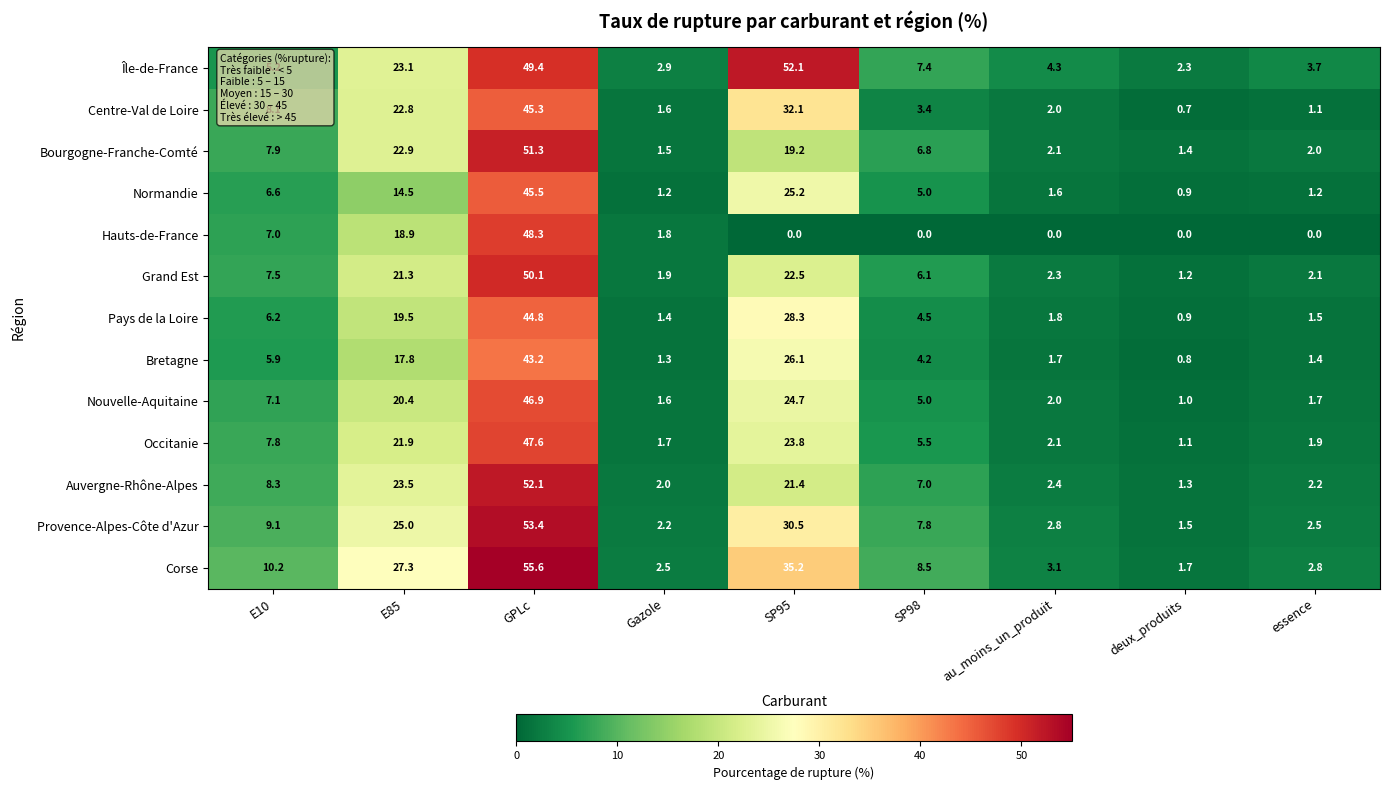

What is the sum of the Corse values at au_moins_un_produit and E10?

13.3